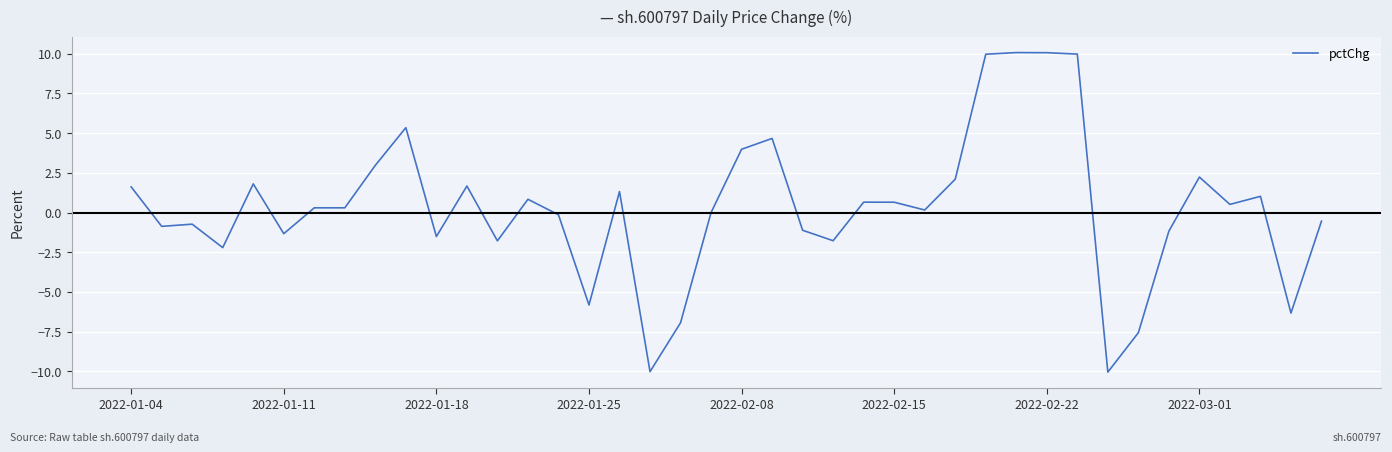

What is the maximum value shown in the chart?

10.1